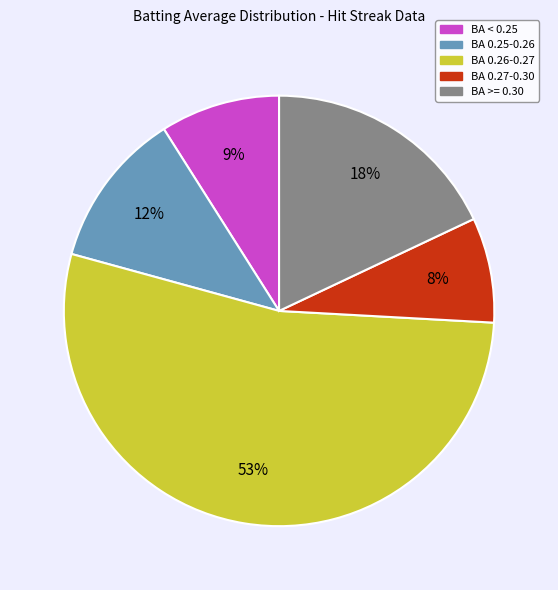

To the nearest percent, what is the average slice percentage?

20%